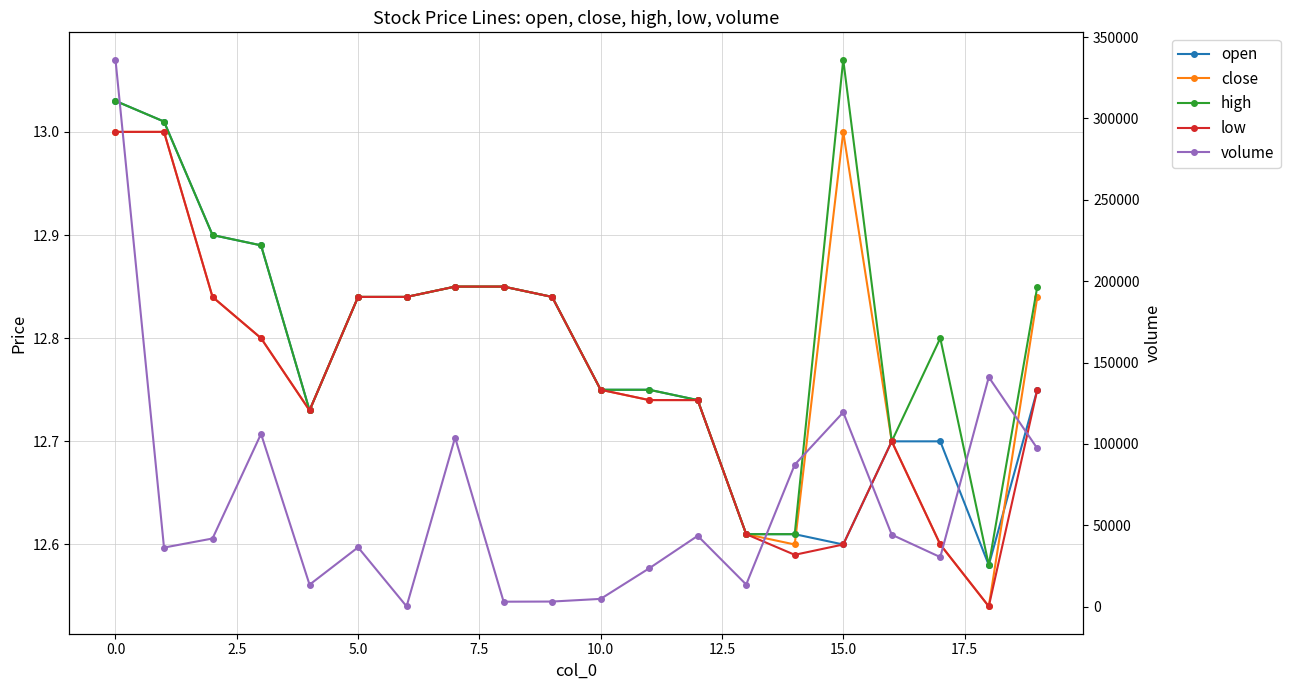

In high, how many points are lower than both neighbors (excluding endpoints)?

3